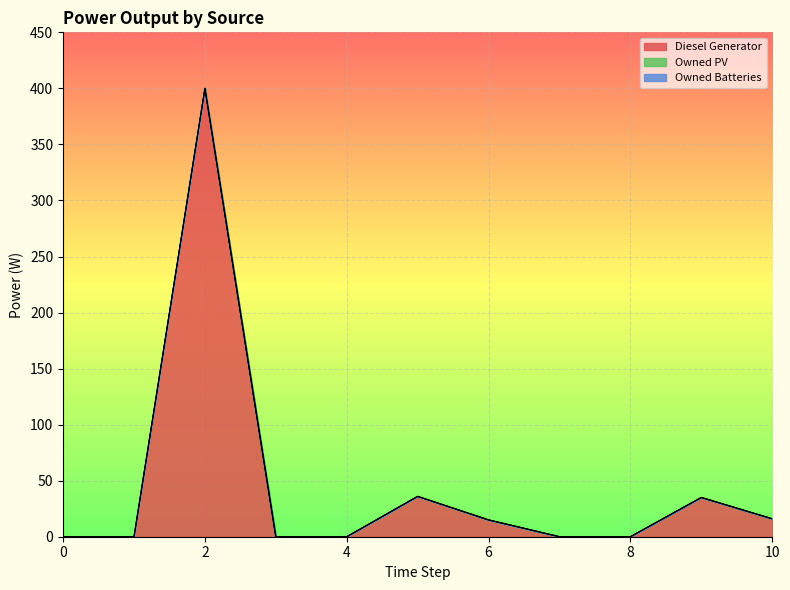

Which series has the widest spread of values?

Diesel Generator